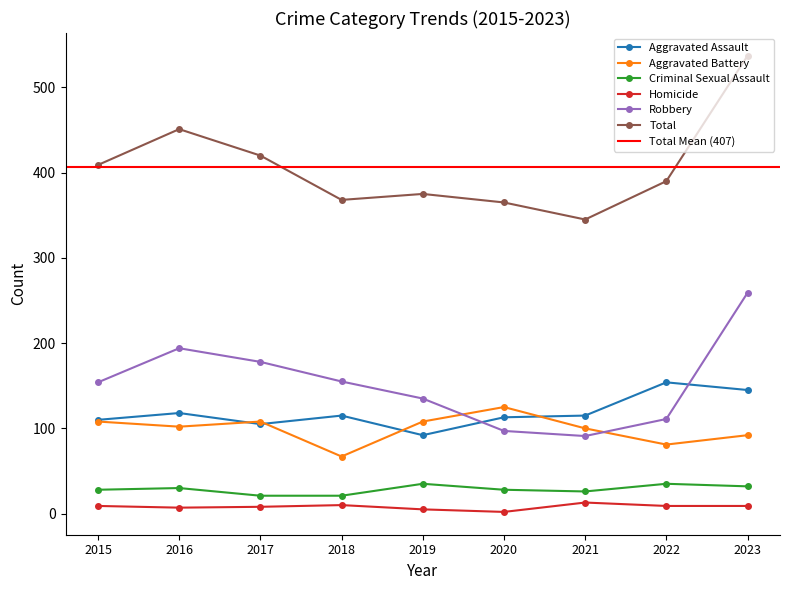

How many values in the Criminal Sexual Assault series are below 28?

3